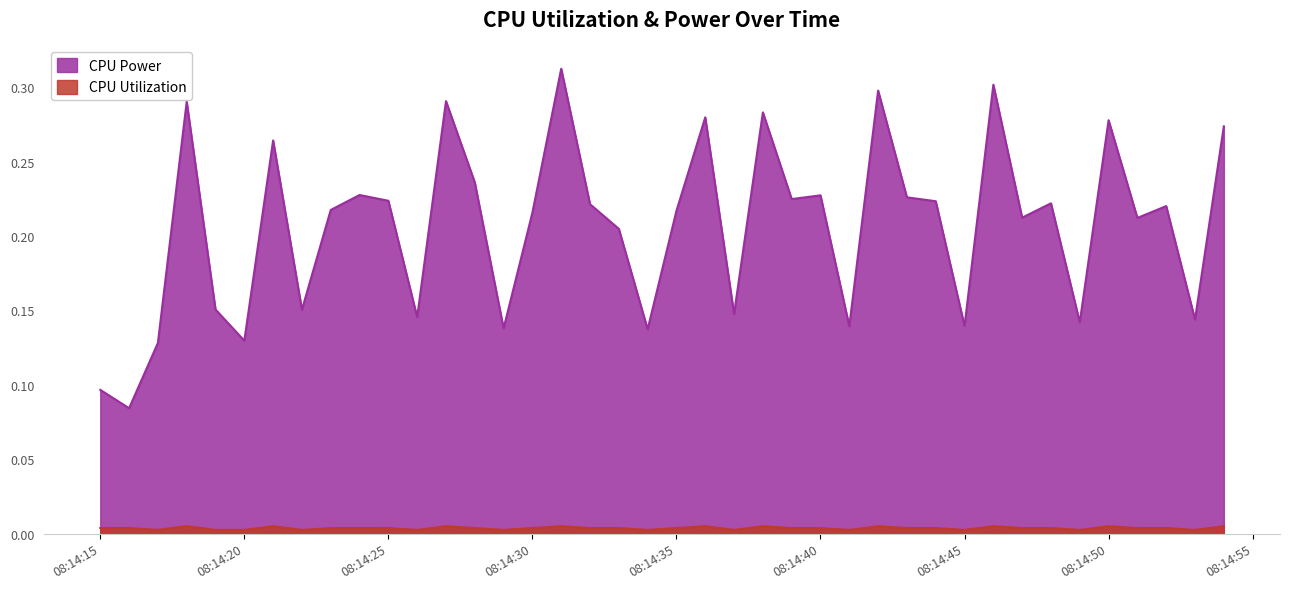

What is the sum of all CPU Power values?

8.3